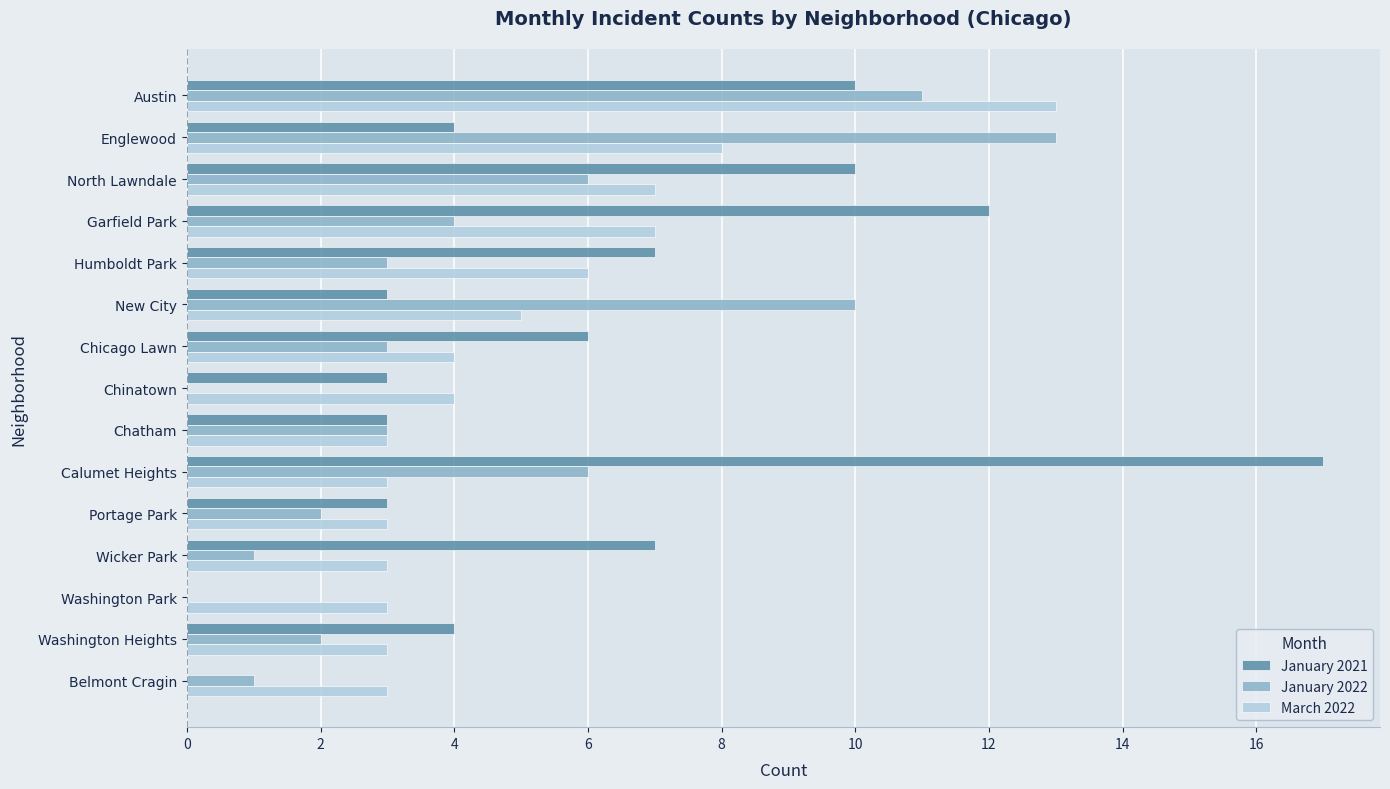

At which label does March 2022 reach its peak?

Austin